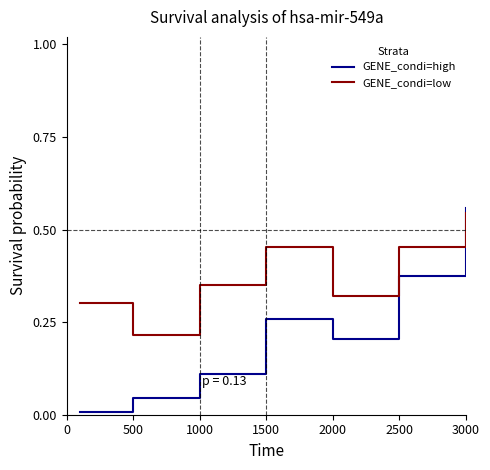

How many lines are shown in the chart?

2